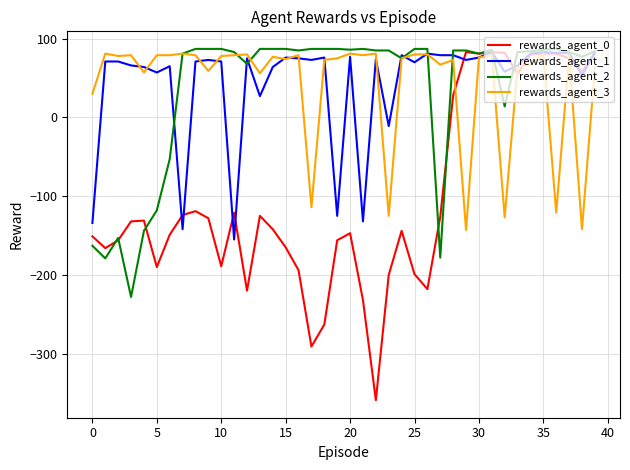

What is the lowest value of the rewards_agent_3 series?

-143